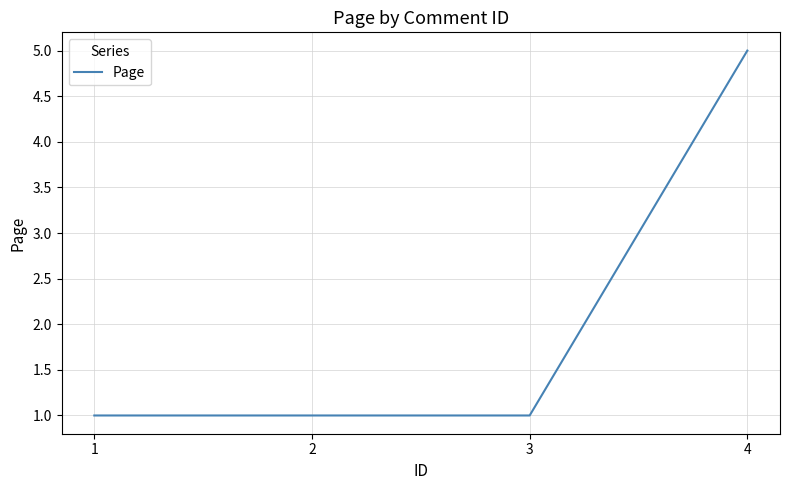

The value at 3 is 1. True or false?

True